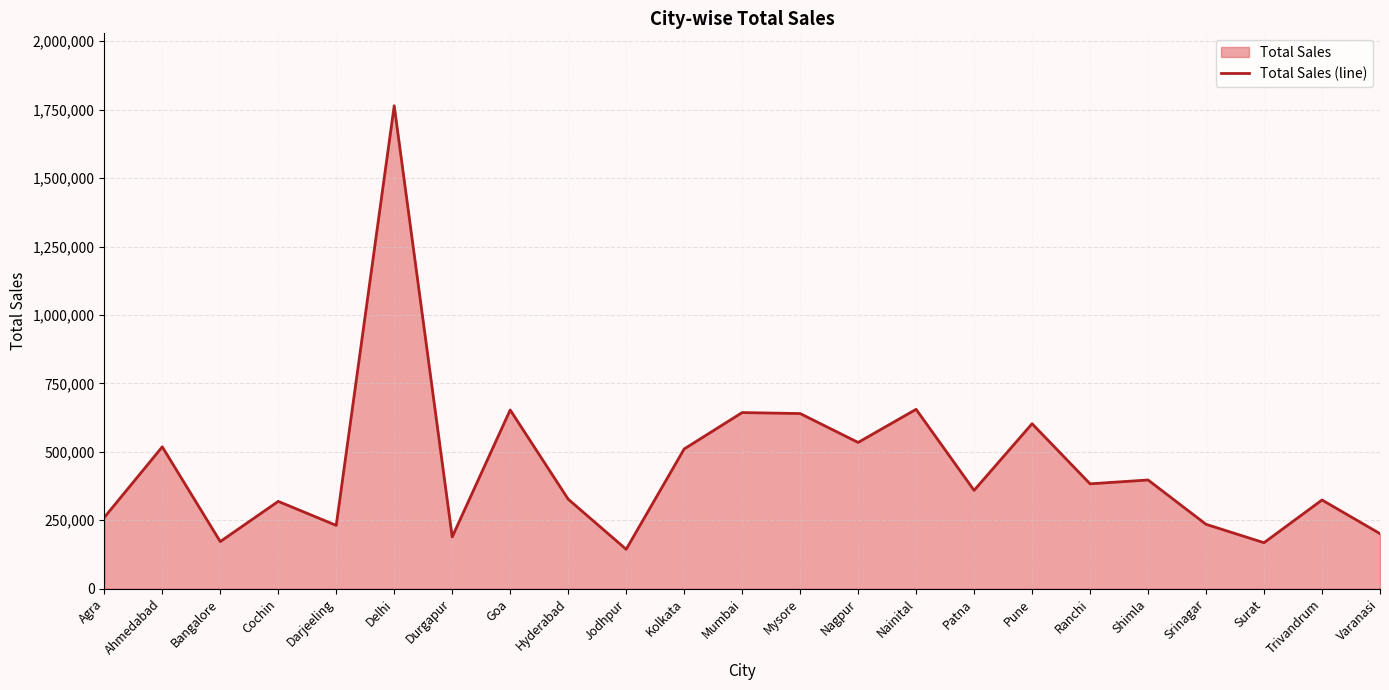

The value at Srinagar is 234890. True or false?

True